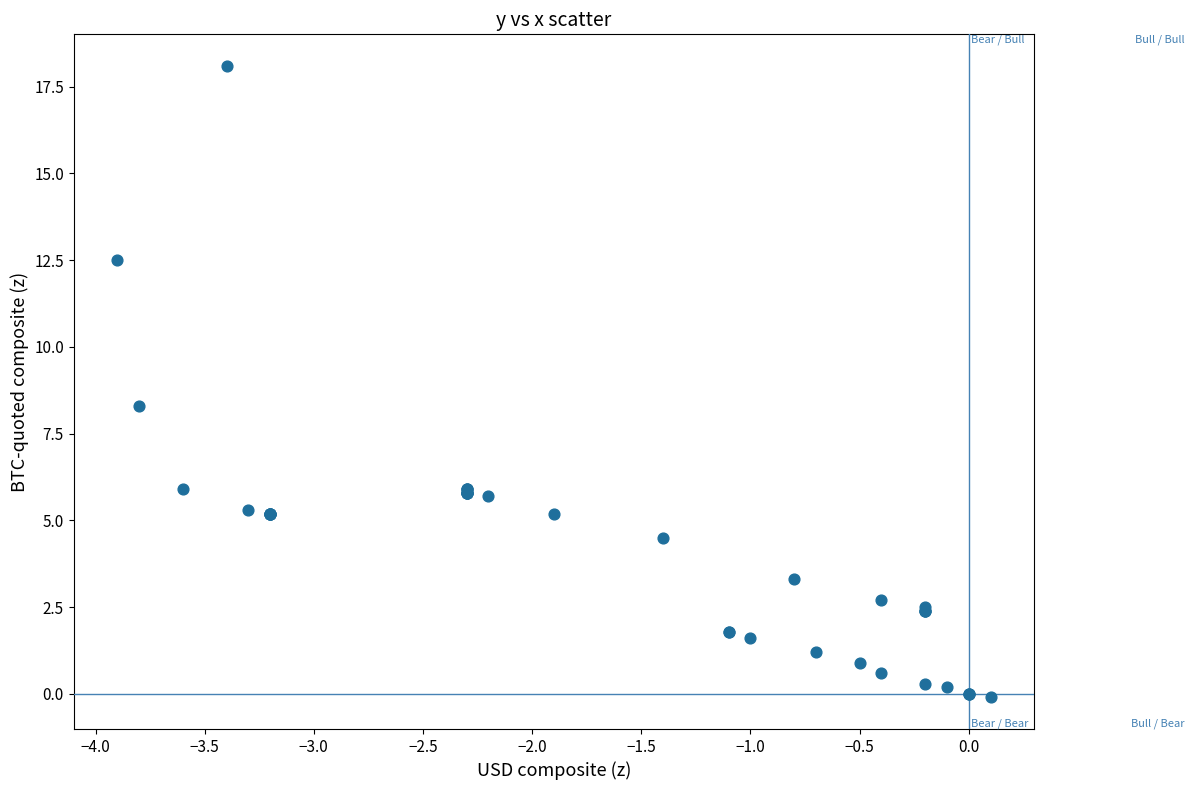

What Y value in the scatter plot is closest to 9?

8.3